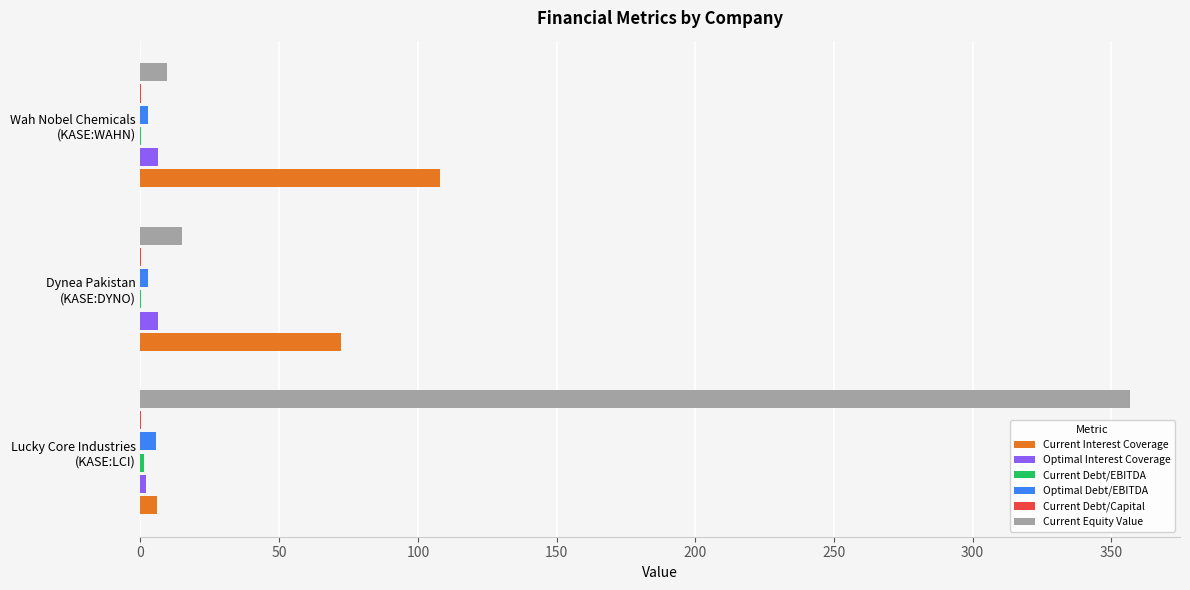

What is the greatest value displayed?

356.9